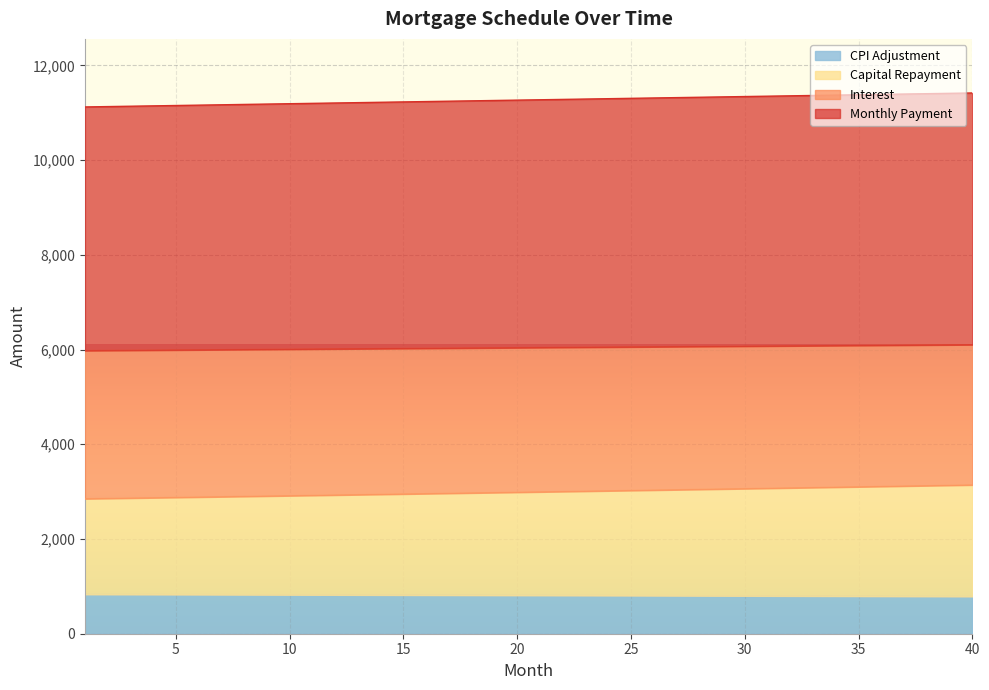

What is the highest value of the CPI Adjustment series?

832.4